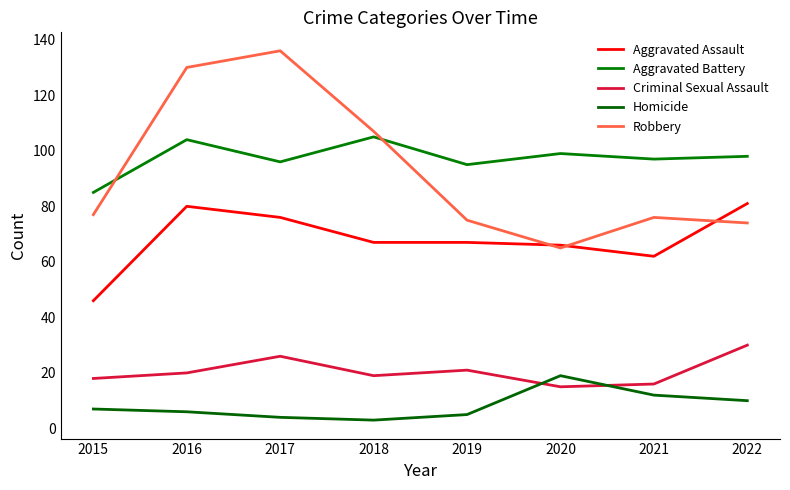

What is the lowest value of the Robbery series?

65